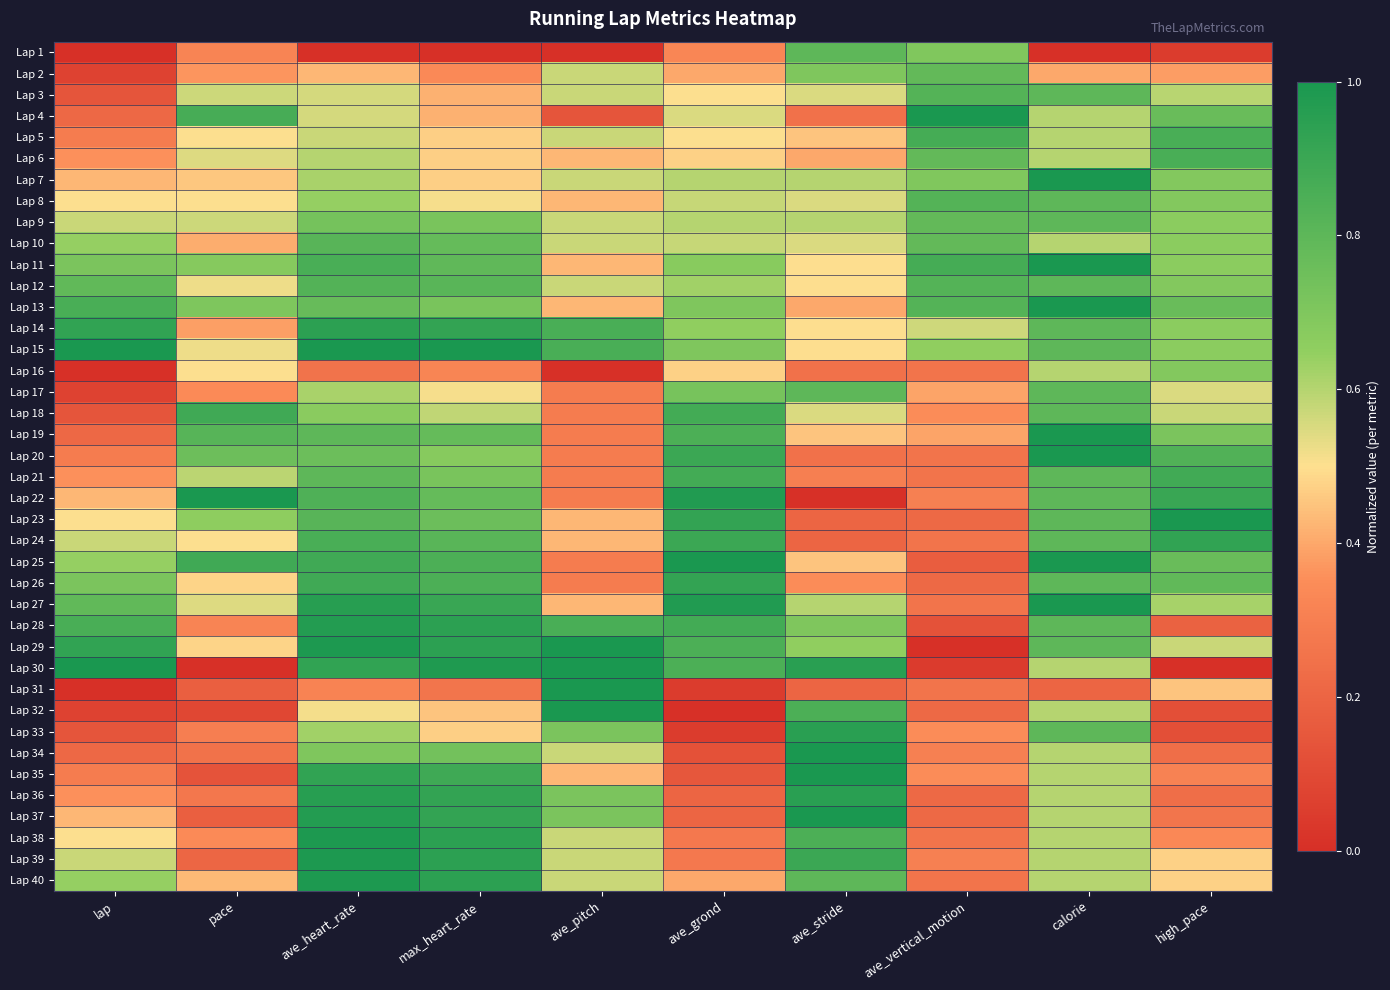

At how many categories does at least one series exceed 0?

10